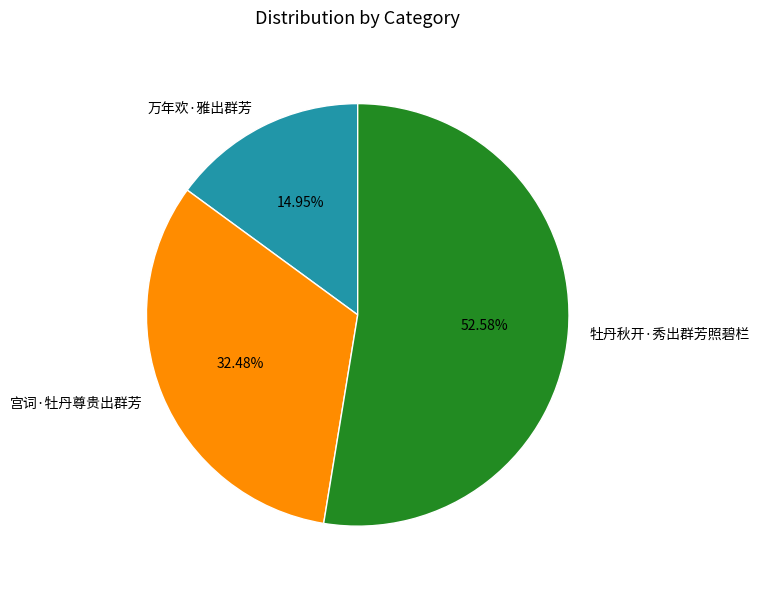

How many slices are in this pie chart?

3